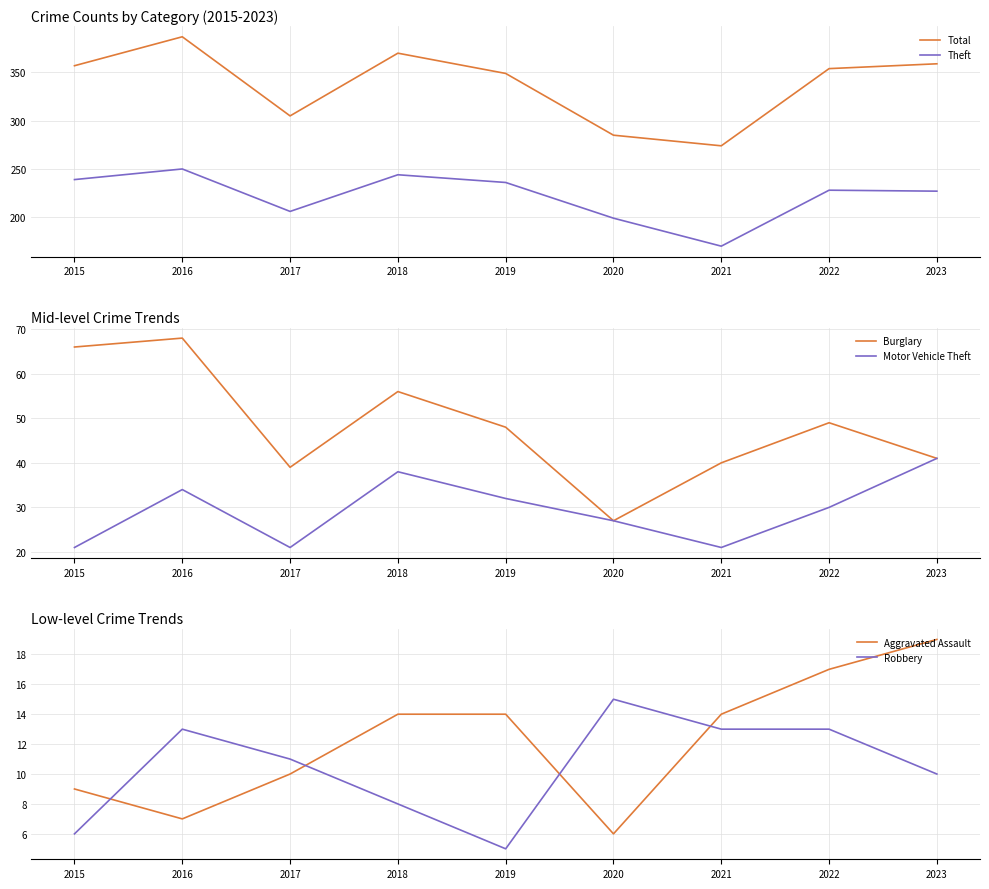

True or false: Robbery has a value of 8 at 2021.

False